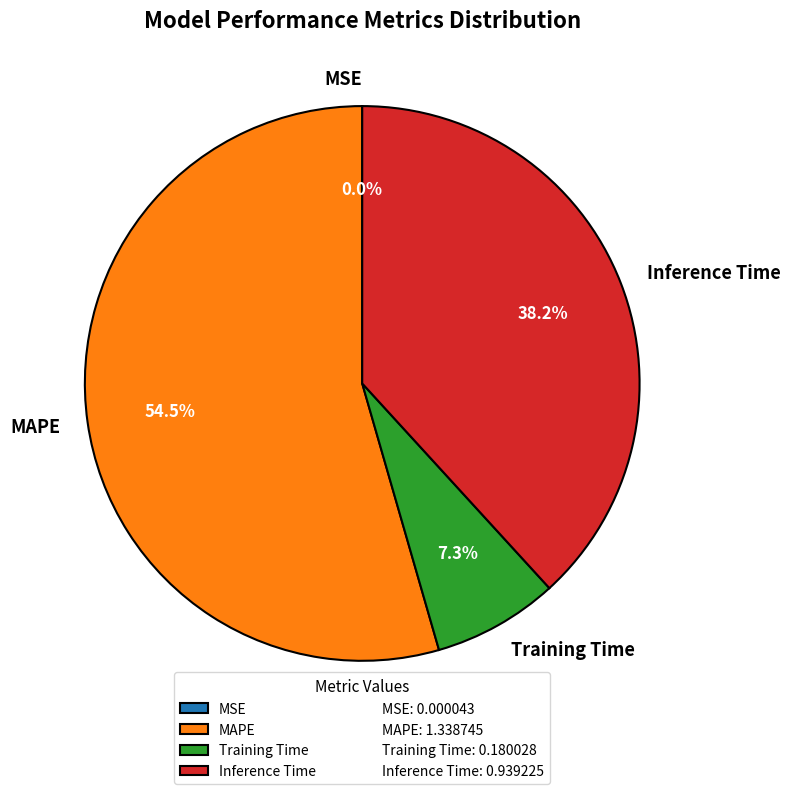

Is MAPE the majority of the pie?

Yes